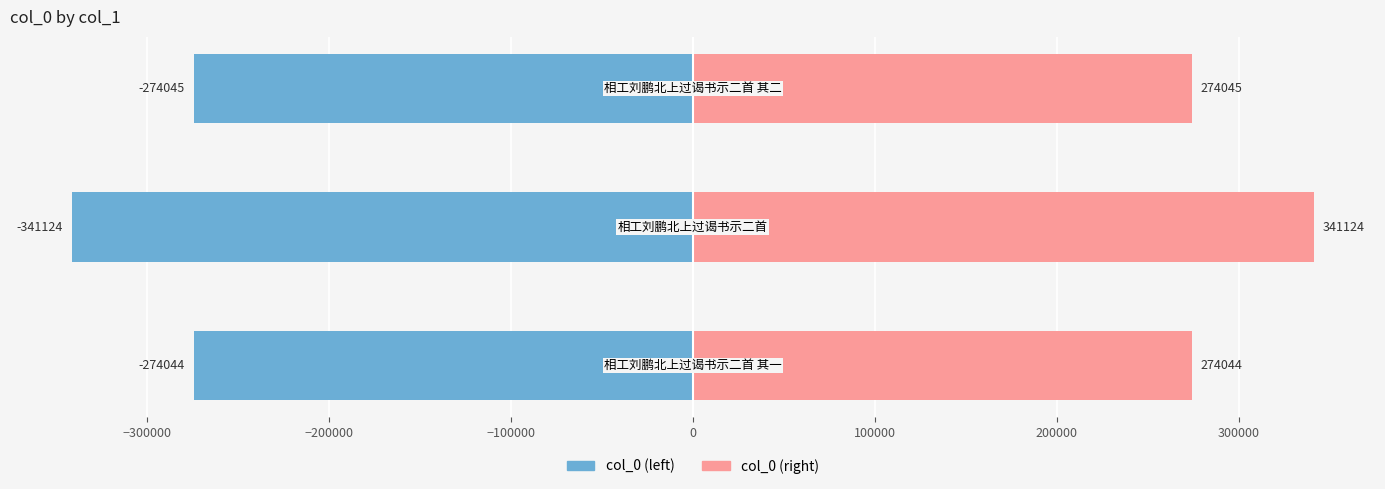

Read the col_0 (left) value at −300000.

-341124.0